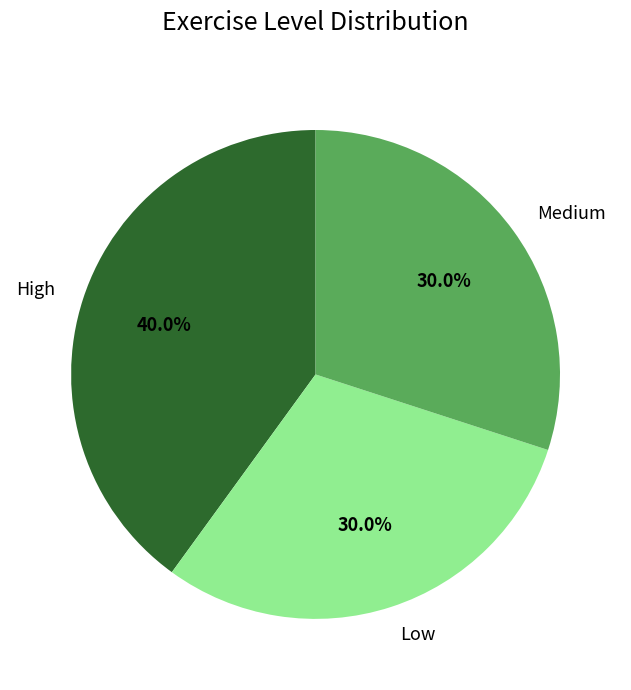

Between Medium and High, which is larger?

High